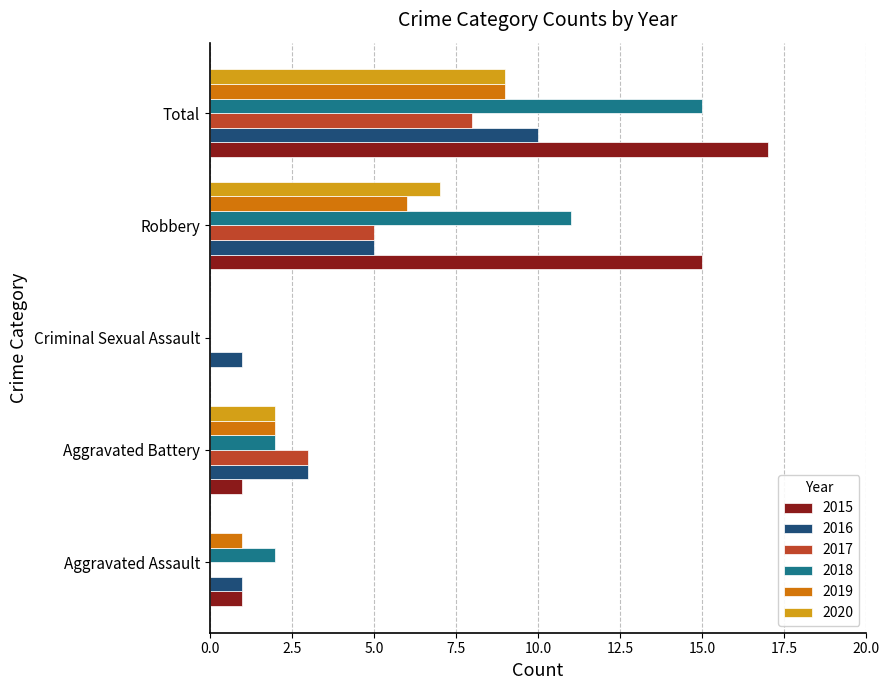

The 2015 series shows 10 at Robbery. True or false?

False